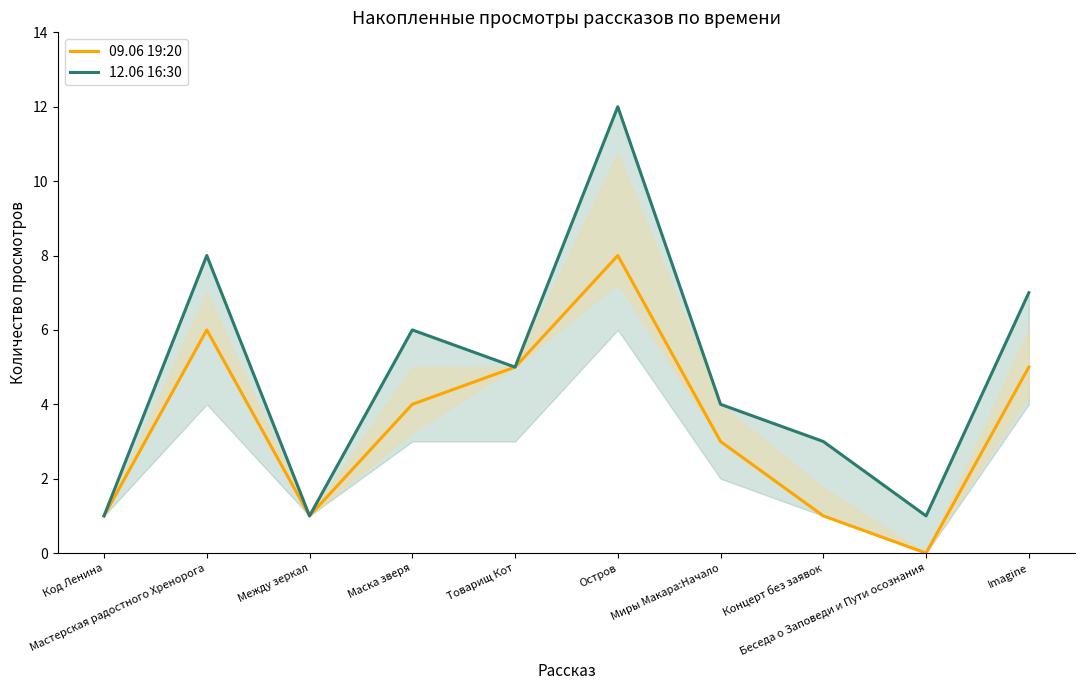

What is the highest value of the 09.06 19:20 series?

8